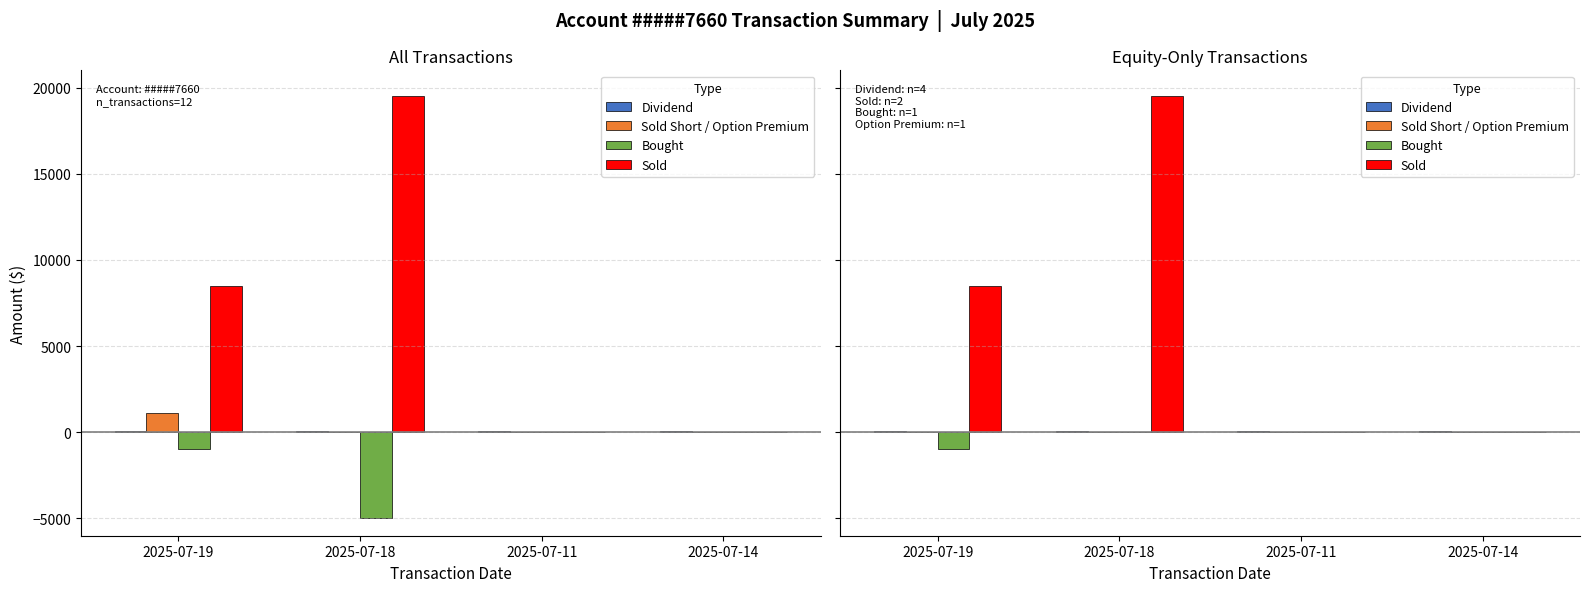

Which series has the largest total across all categories?

Sold